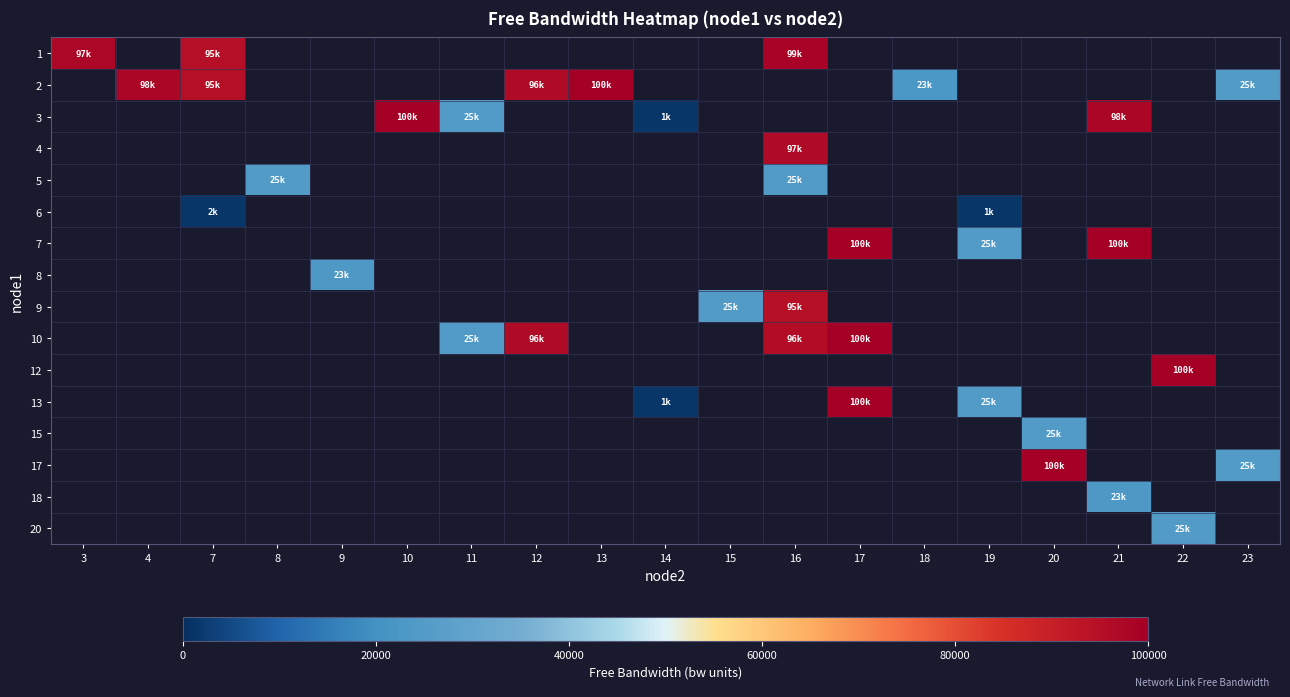

How many data points does each series have?

19